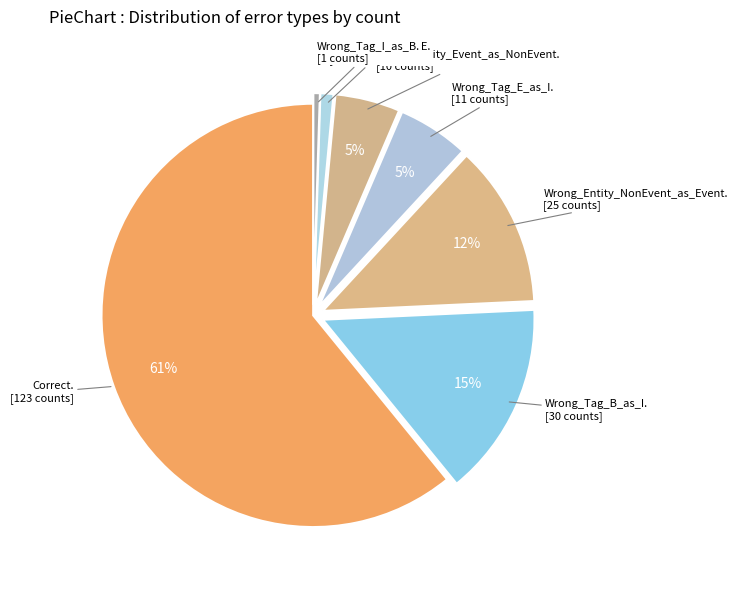

To the nearest percent, what is the average slice percentage?

14%